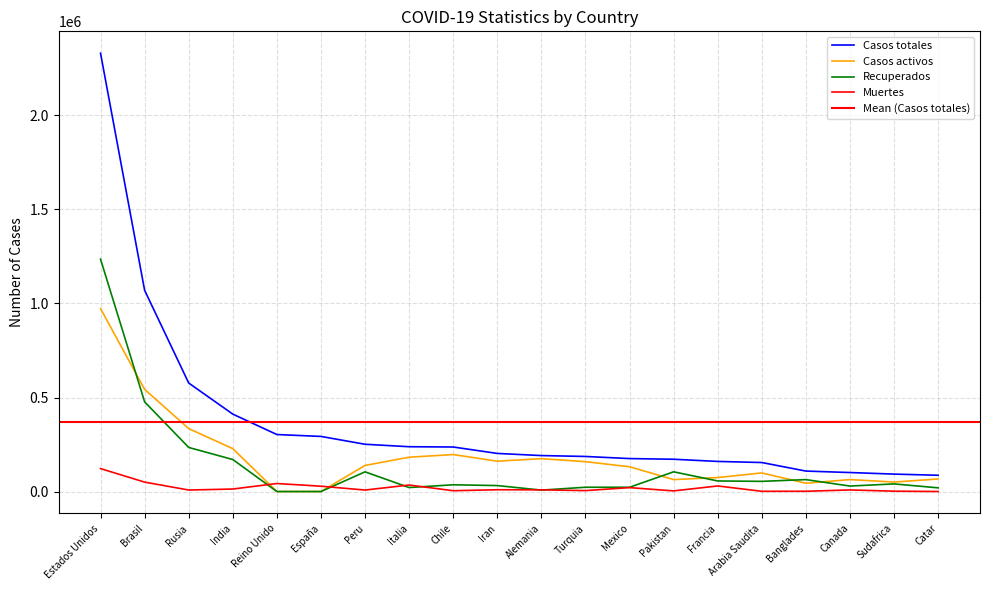

How many data points in Casos totales are less than 202584?

10